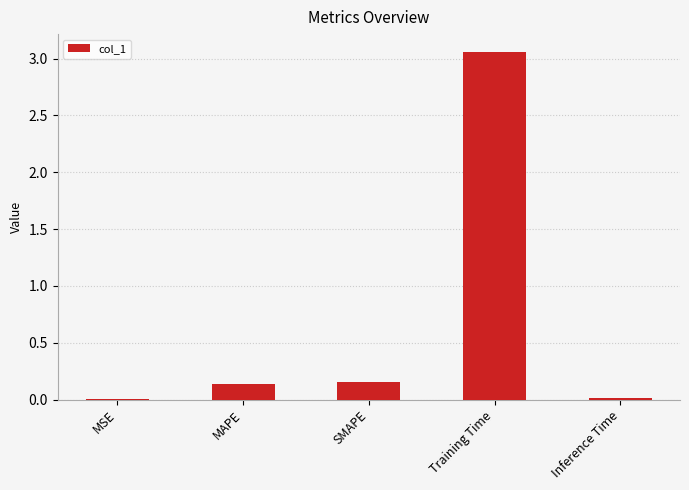

What is the sum of all values?

3.4